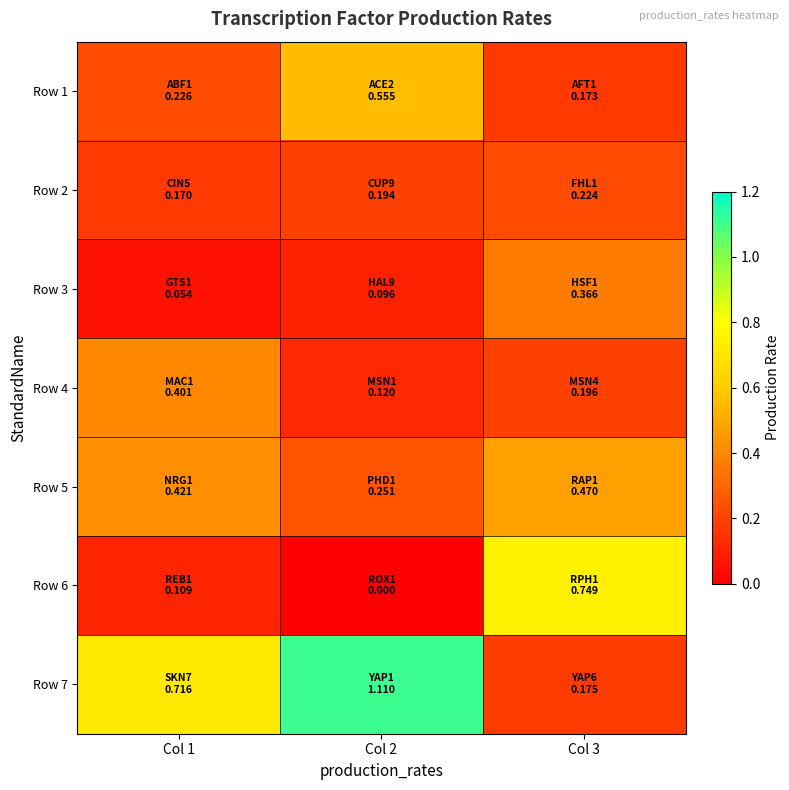

At which category is the sum across all series the highest?

Col 3